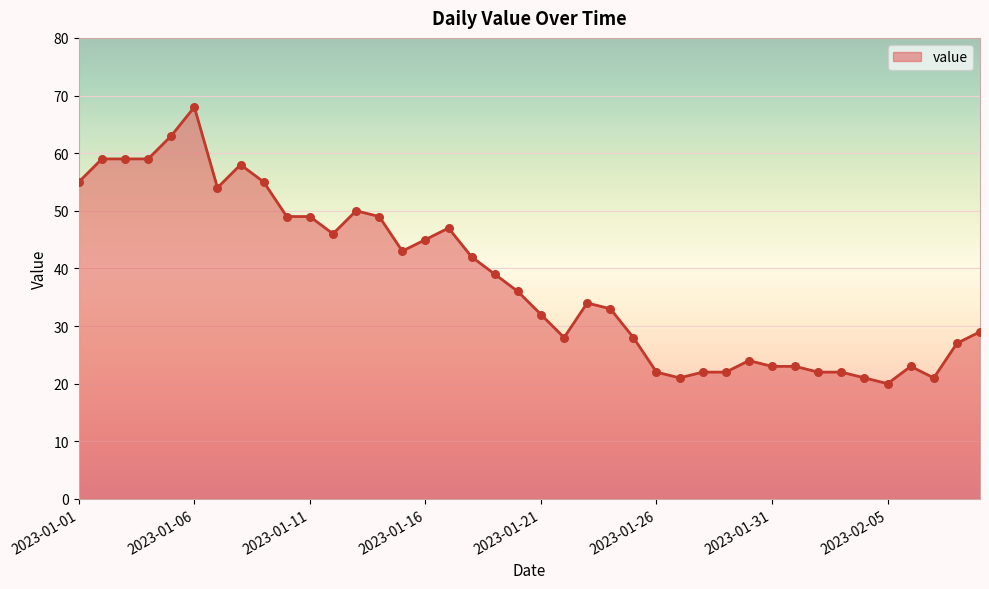

What is the minimum value shown in the chart?

20